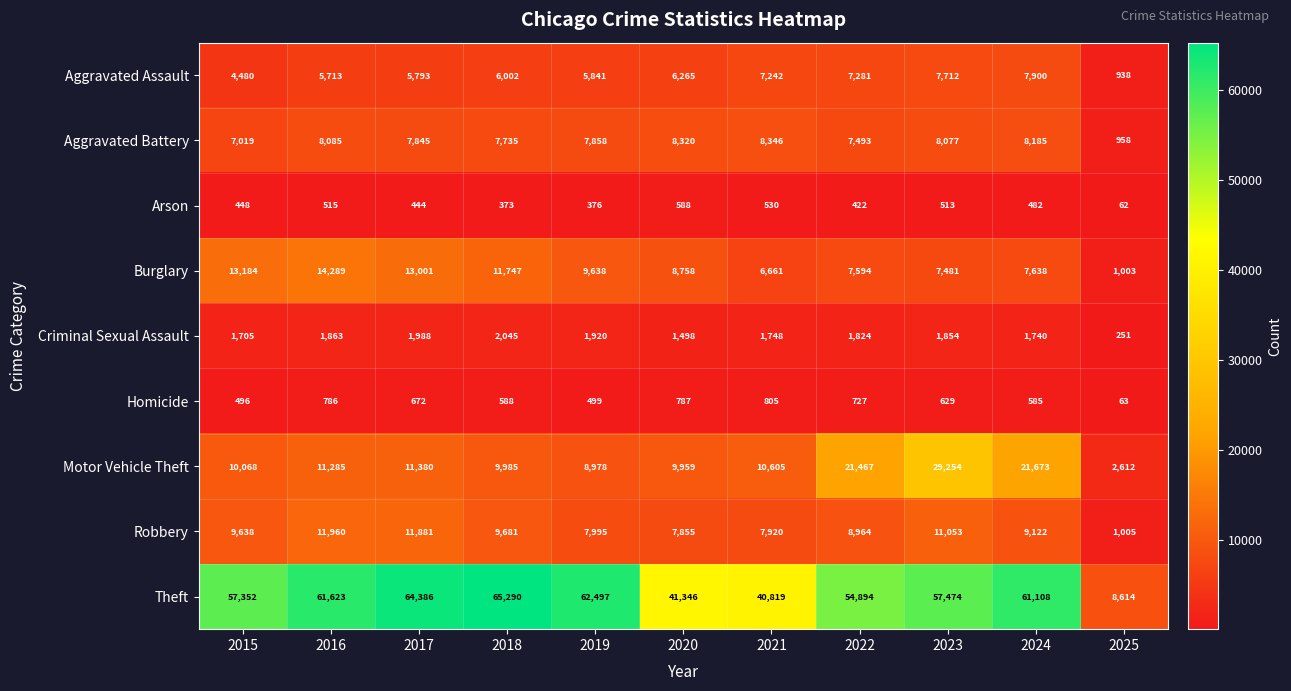

How many series are shown in this chart?

9